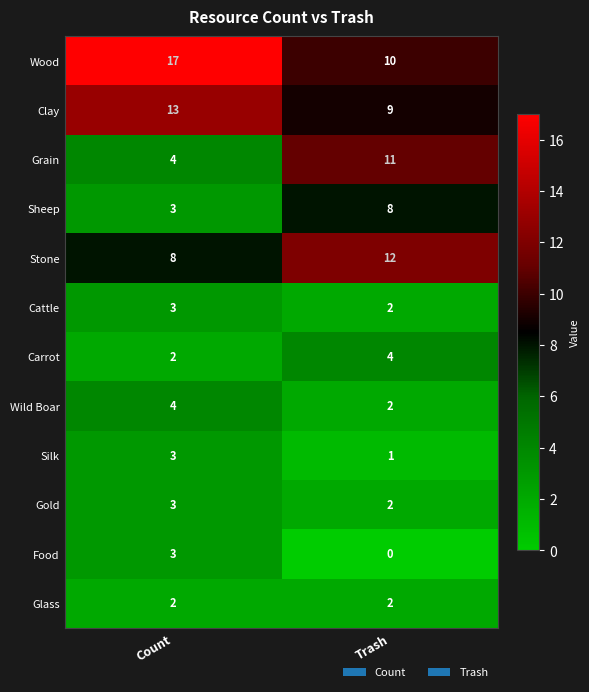

Is it true that Glass equals 2 at Count?

True